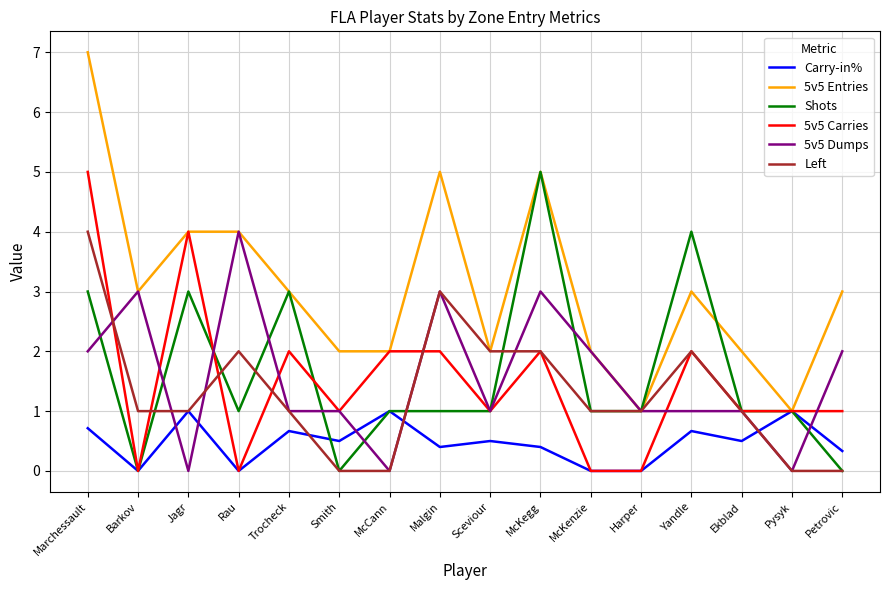

Is this an area chart (filled region under the line)?

No